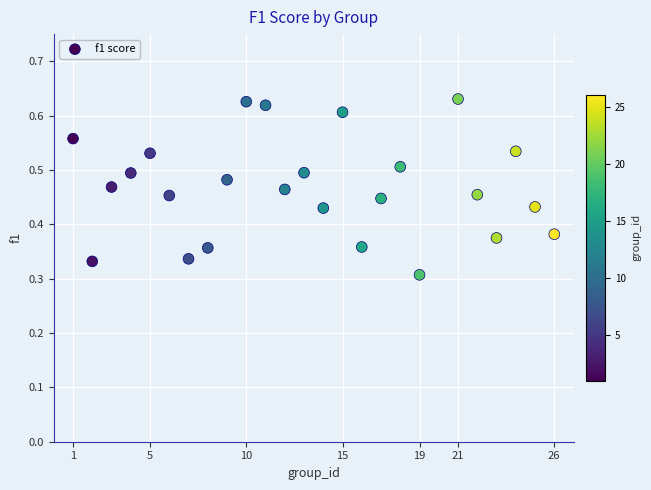

What is the range of X values (max minus min)?

25.0